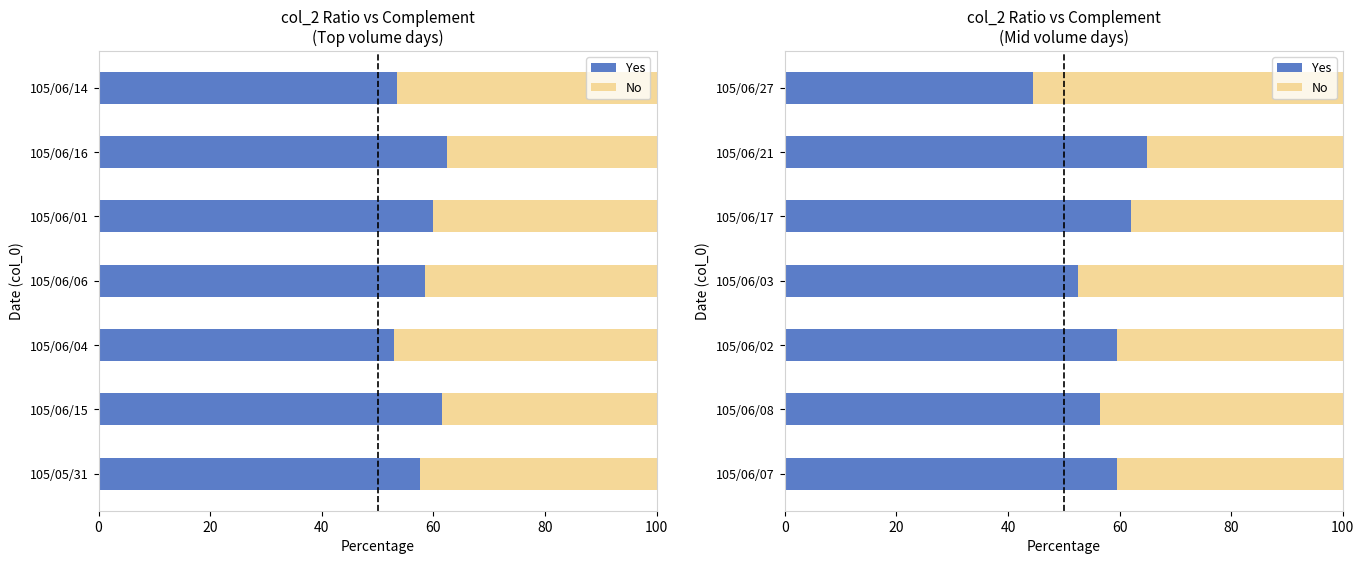

Which series has the largest total across all categories?

Yes